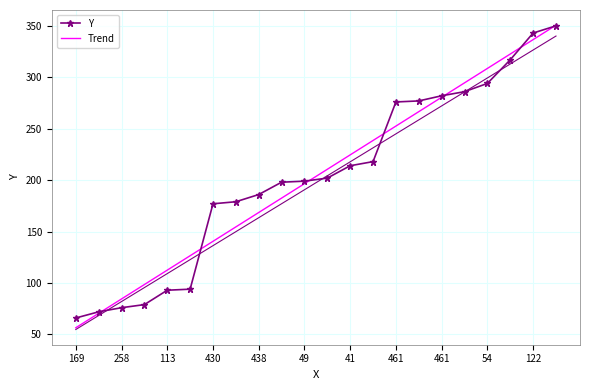

Read the Trend value at 438.

168.5